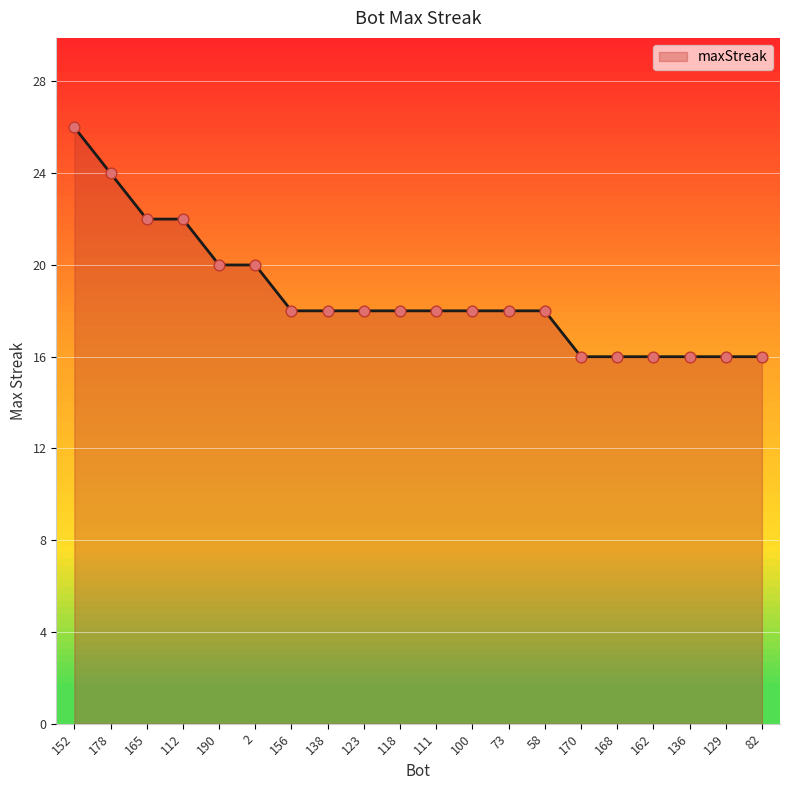

What is the change in value from 152 to 156?

-8